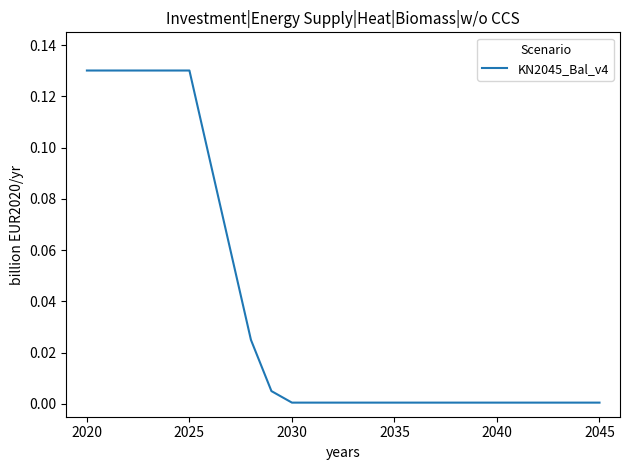

The chart shows a value of 0.0 at 2035. True or false?

True